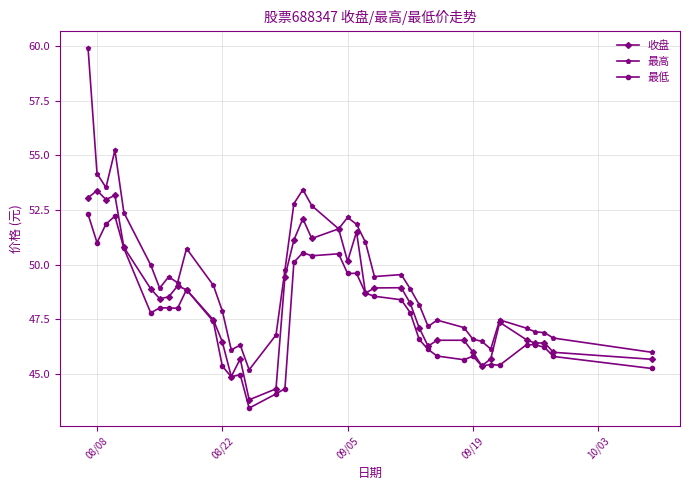

Does the chart display data point markers on the line(s)?

Yes